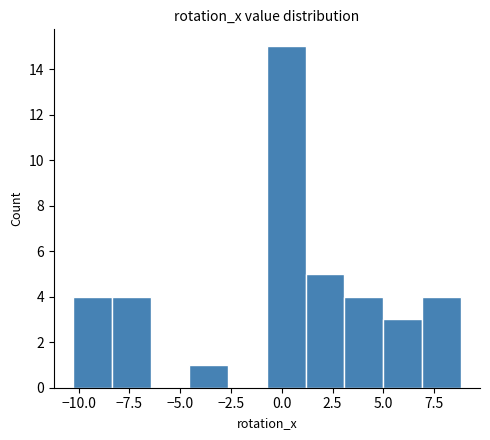

Read against the x-axis, roughly where is the centre of the tallest bar?

0.0